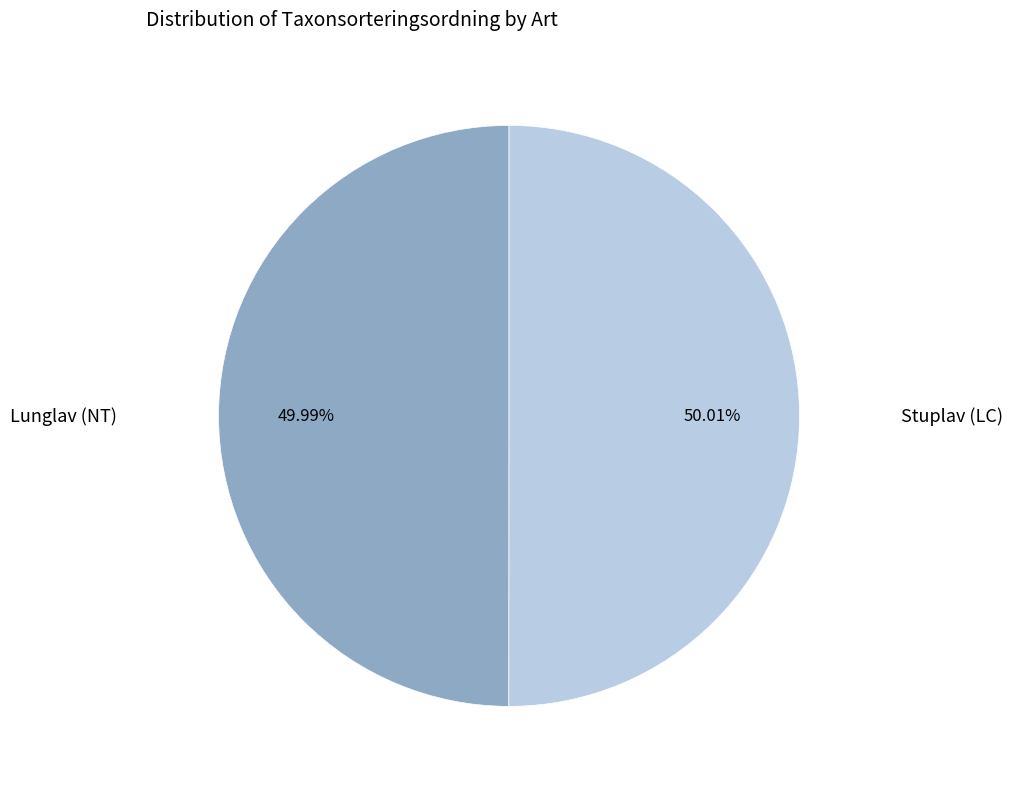

Does any single category account for the majority?

Yes